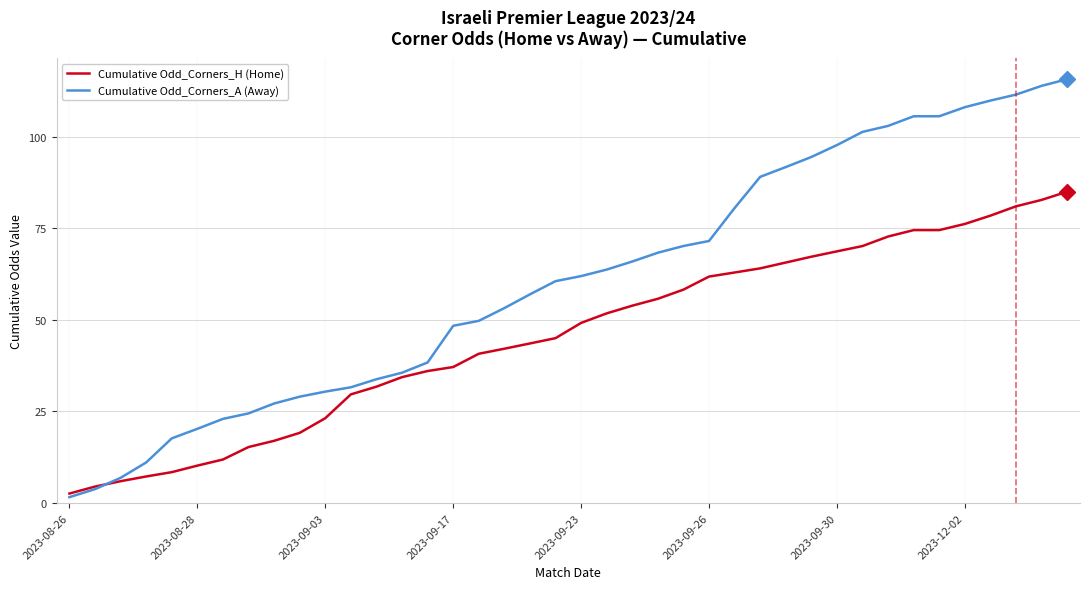

List the series in order of their overall mean, highest first.

Cumulative Odd_Corners_A (Away), Cumulative Odd_Corners_H (Home)